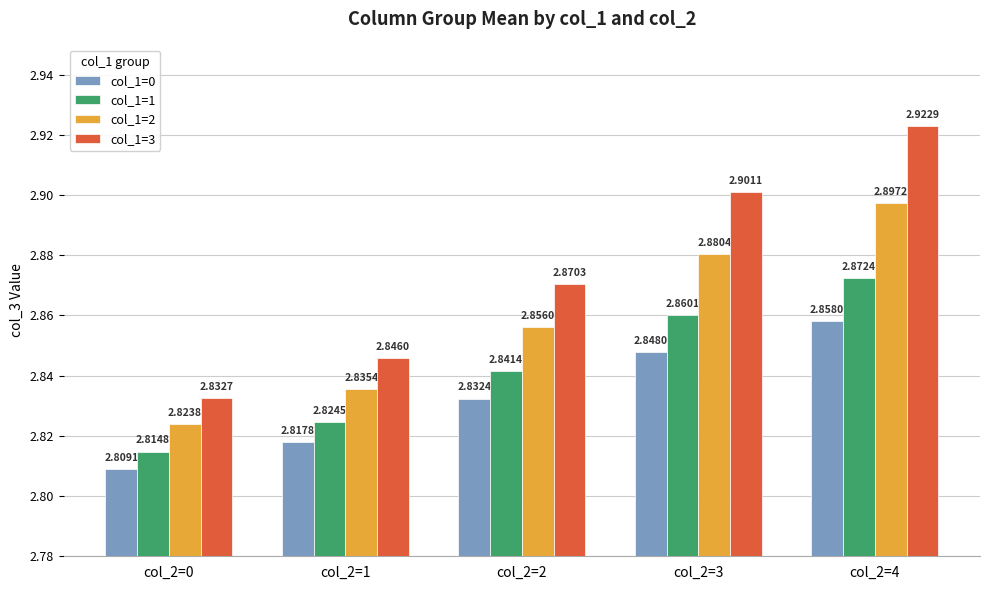

How many data points does each series have?

5